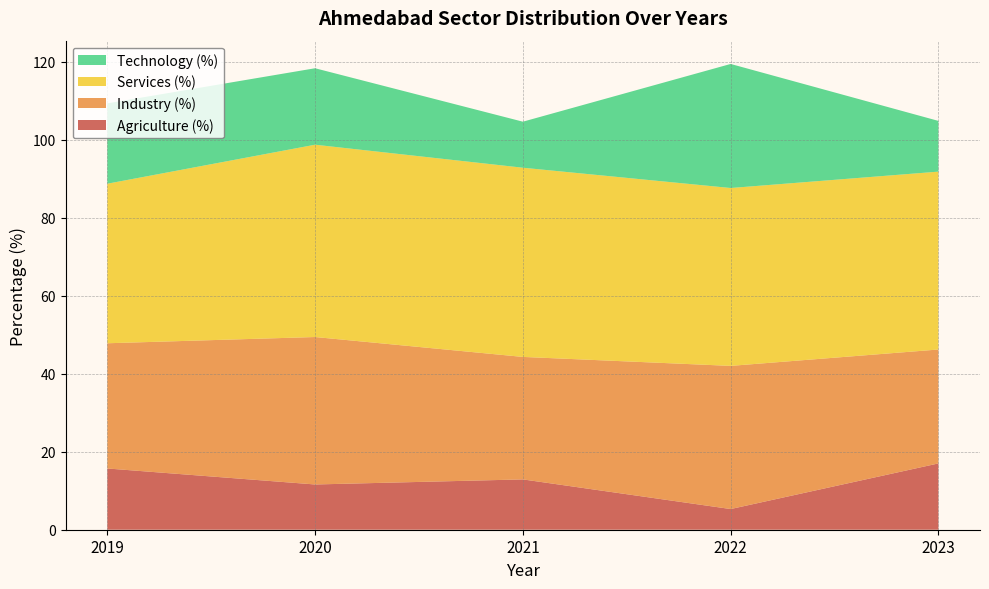

Reading right to left, list all the values displayed in this chart.

Agriculture (%): 17.0	5.3	12.9	11.6	15.7
Industry (%): 29.2	36.7	31.4	37.8	32.1
Services (%): 45.6	45.6	48.5	49.3	40.9
Technology (%): 13.0	31.8	11.8	19.6	20.6